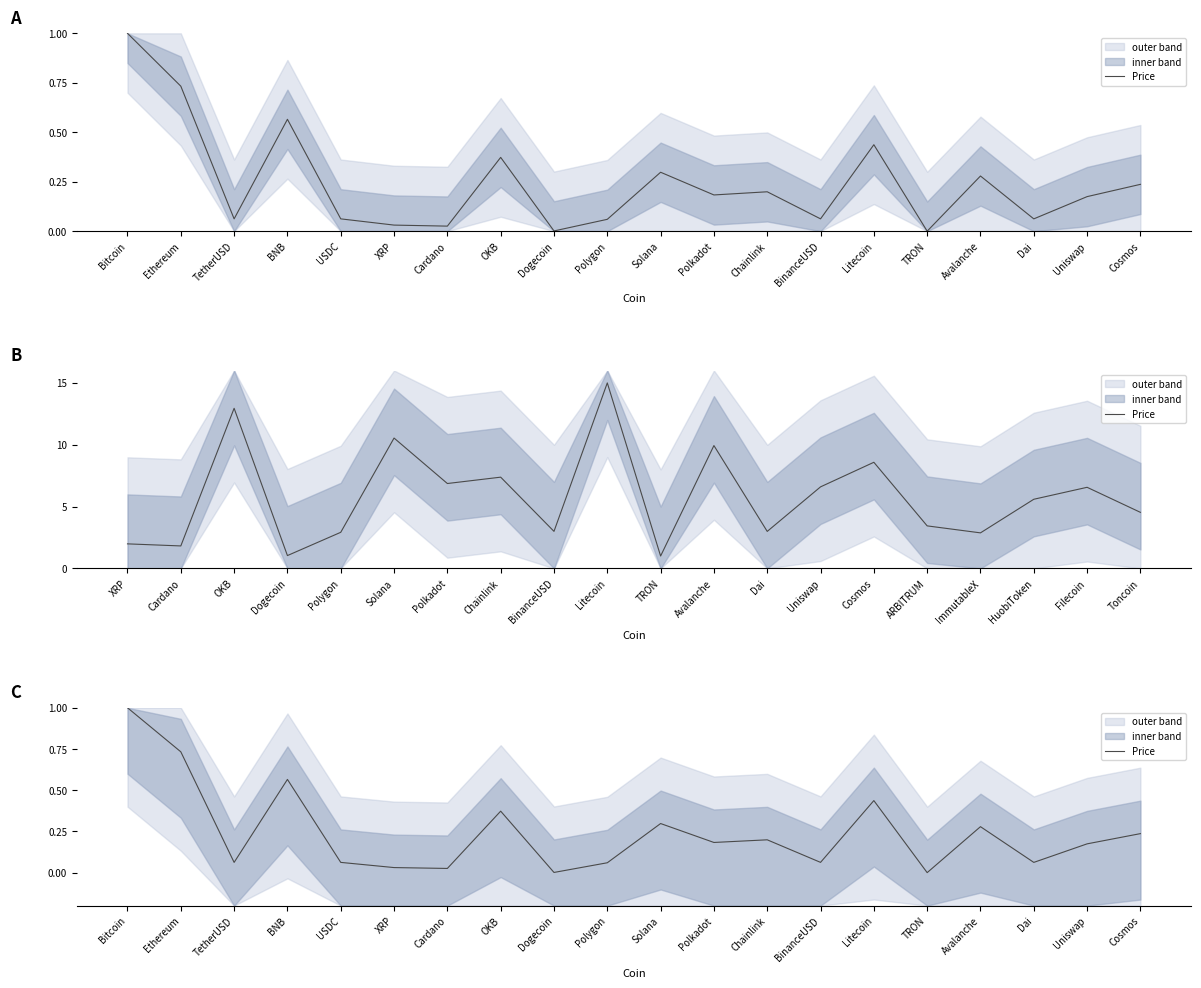

The chart shows a value of 0.0 at Dogecoin. True or false?

True